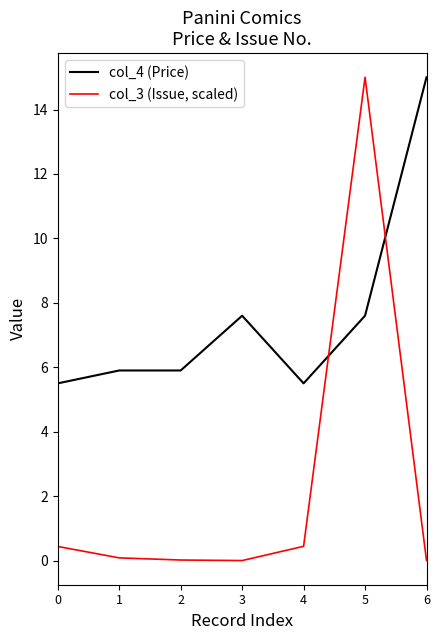

Which series has the widest spread of values?

col_3 (Issue, scaled)